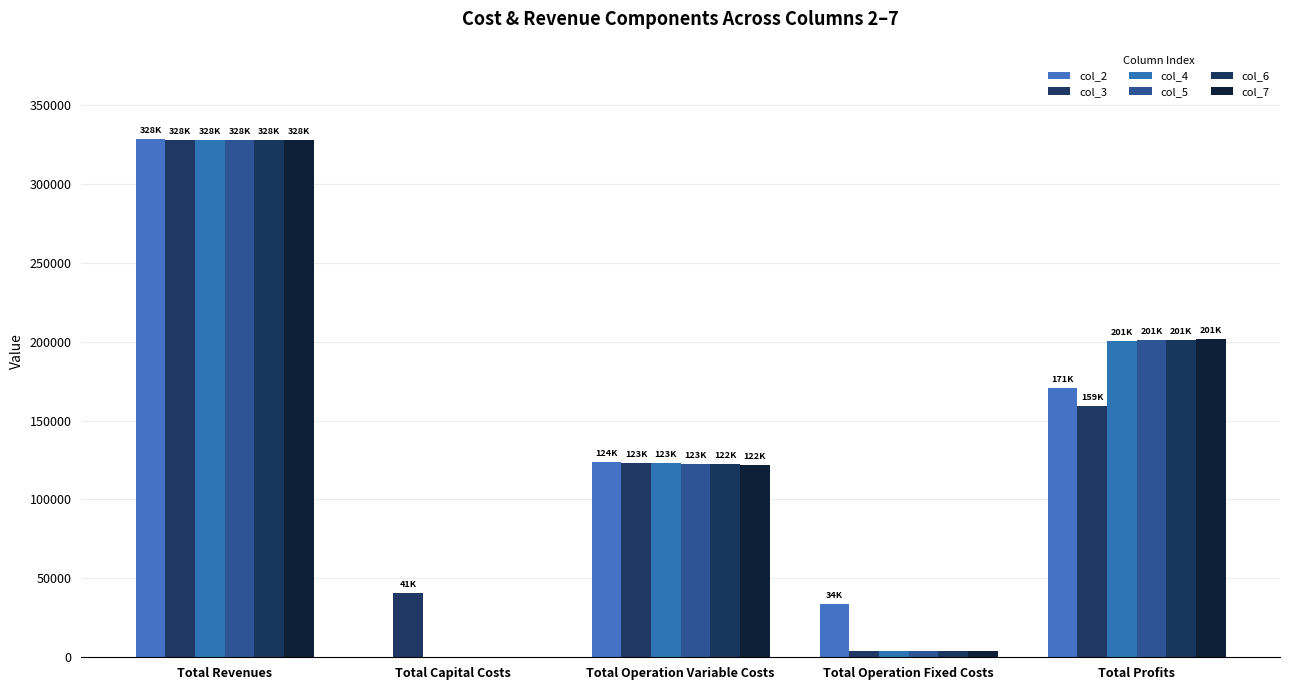

Reading left to right, what are all the values shown in this chart?

col_2: Total Revenues=328369.5	Total Capital Costs=0.0	Total Operation Variable Costs=123904.8	Total Operation Fixed Costs=33627.6	Total Profits=170837.1
col_3: Total Revenues=327734.5	Total Capital Costs=40800.0	Total Operation Variable Costs=123242.7	Total Operation Fixed Costs=4287.5	Total Profits=159404.3
col_4: Total Revenues=327734.5	Total Capital Costs=0.0	Total Operation Variable Costs=122941.1	Total Operation Fixed Costs=4287.5	Total Profits=200505.9
col_5: Total Revenues=327734.5	Total Capital Costs=0.0	Total Operation Variable Costs=122639.1	Total Operation Fixed Costs=4287.5	Total Profits=200807.9
col_6: Total Revenues=327734.5	Total Capital Costs=0.0	Total Operation Variable Costs=122336.7	Total Operation Fixed Costs=4287.5	Total Profits=201110.3
col_7: Total Revenues=327734.5	Total Capital Costs=0.0	Total Operation Variable Costs=122033.9	Total Operation Fixed Costs=4287.5	Total Profits=201413.2